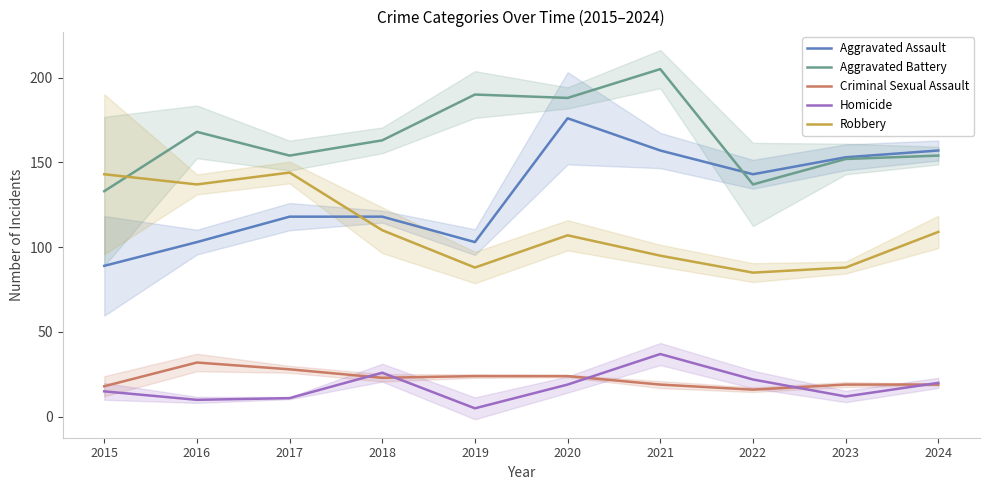

Read the Criminal Sexual Assault value at 2021, to the nearest 5.

20